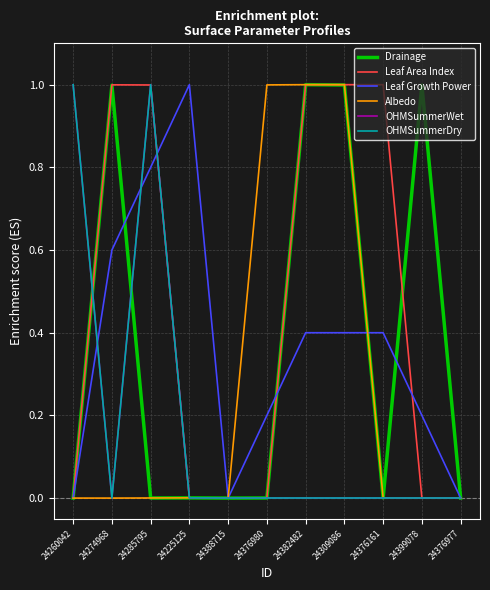

Is it true that OHMSummerWet equals 0.0 at 24274968?

True